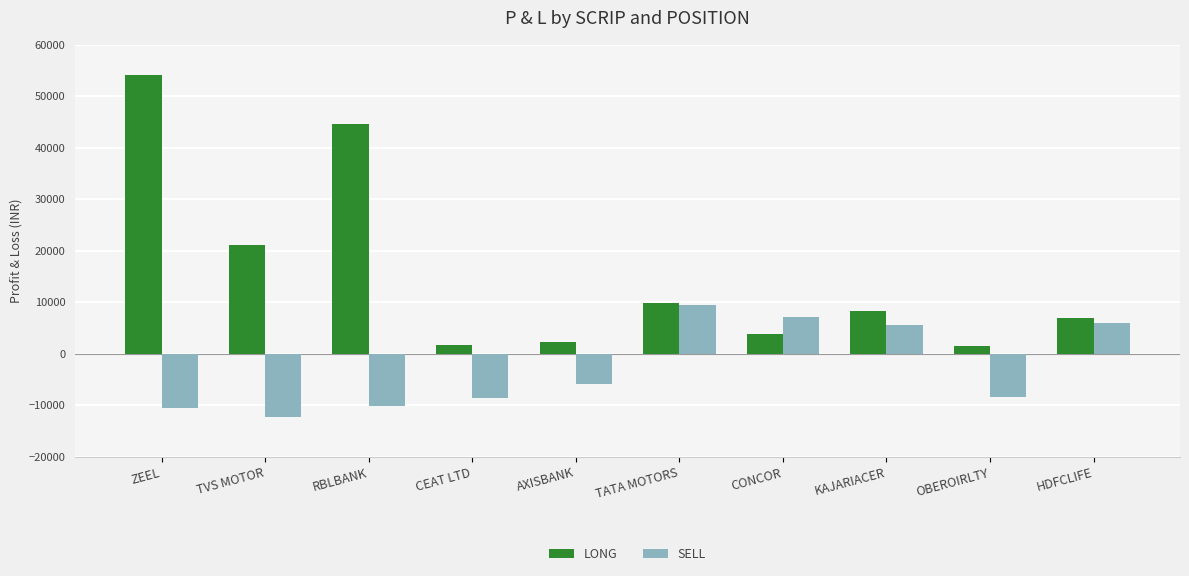

What are all the series names shown in the legend?

LONG, SELL